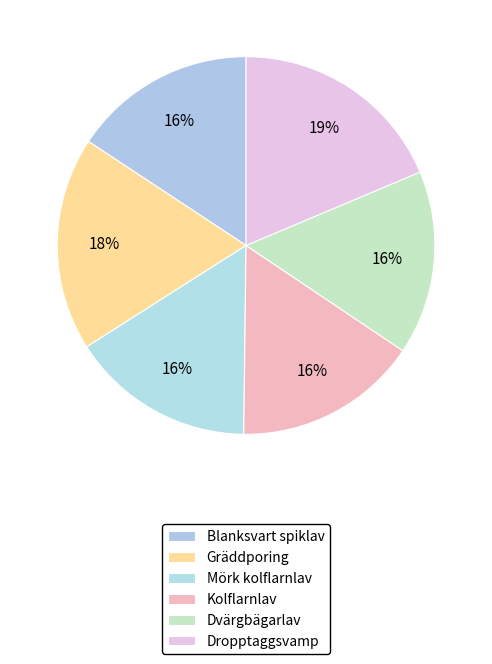

Is it true that Kolflarnlav is 22% of the pie?

False